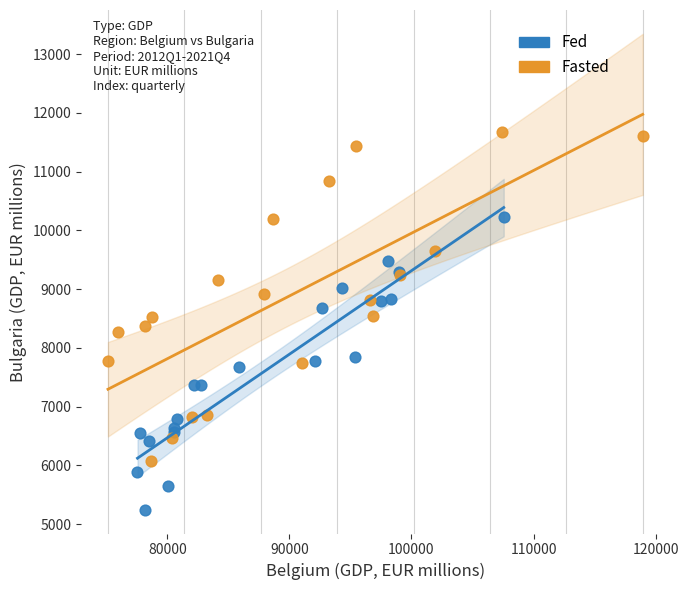

Which series contains the lowest Y value?

Fed